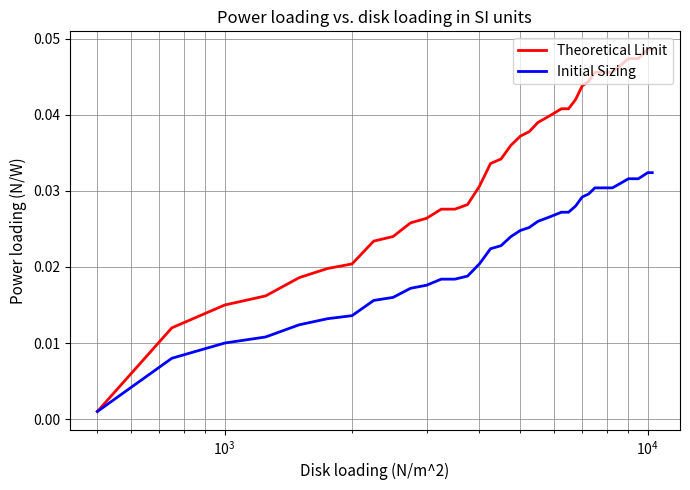

Which series has the largest range (max minus min)?

Theoretical Limit